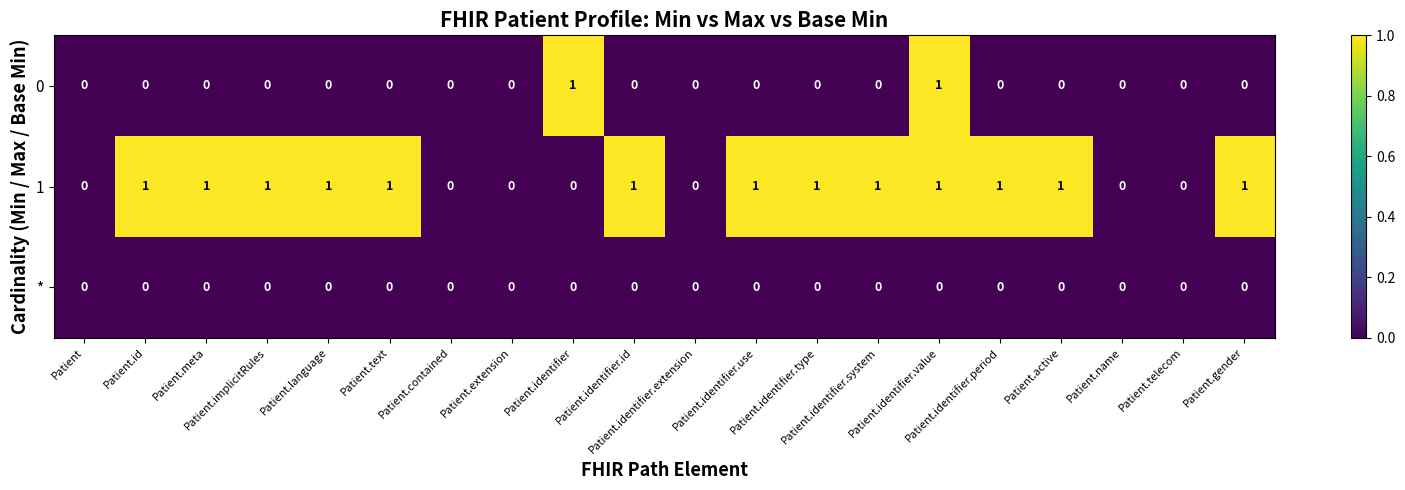

Rank the series by their average value, from lowest to highest.

*, 0, 1